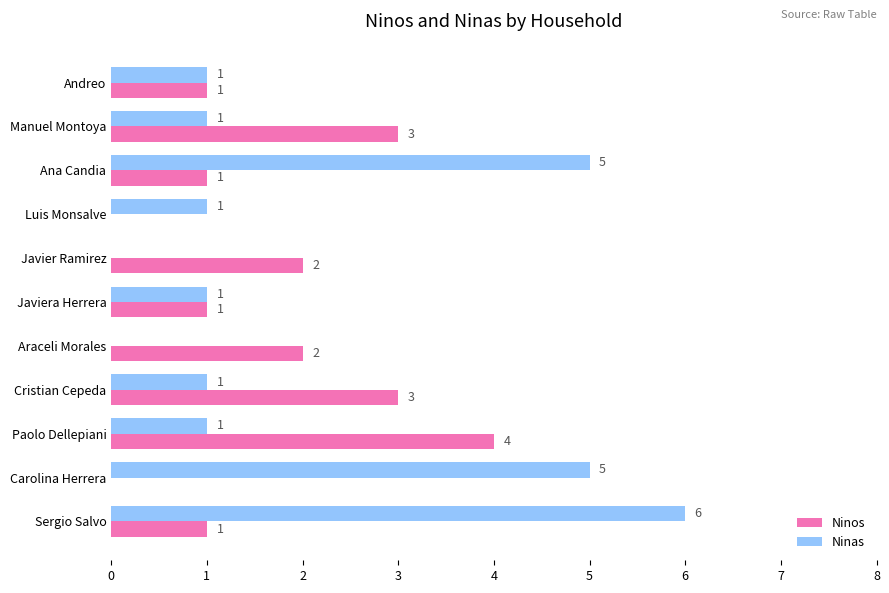

Read the Ninas value at Ana Candia.

5